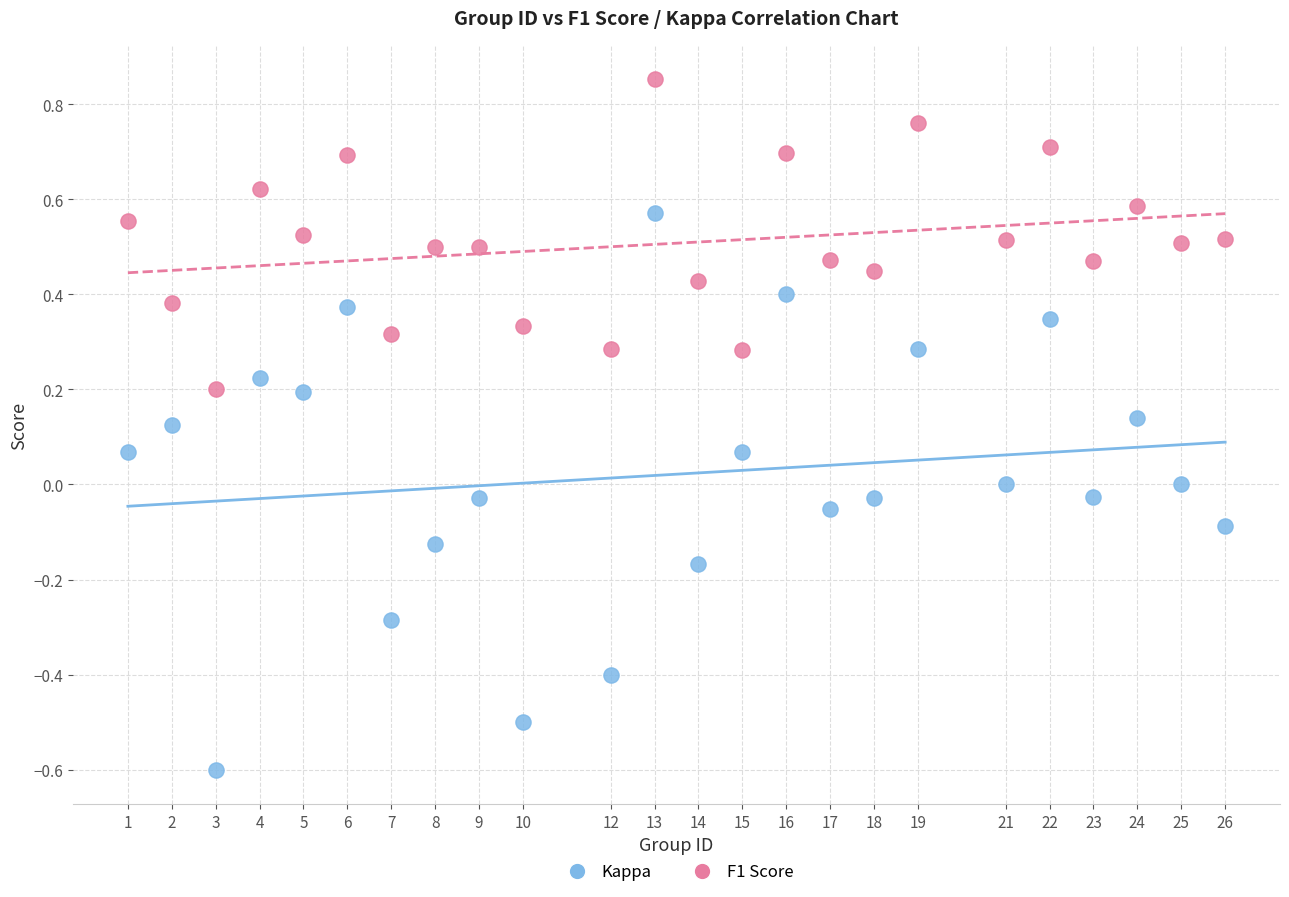

Across all data points, what is the range of Y values (max minus min)?

1.5